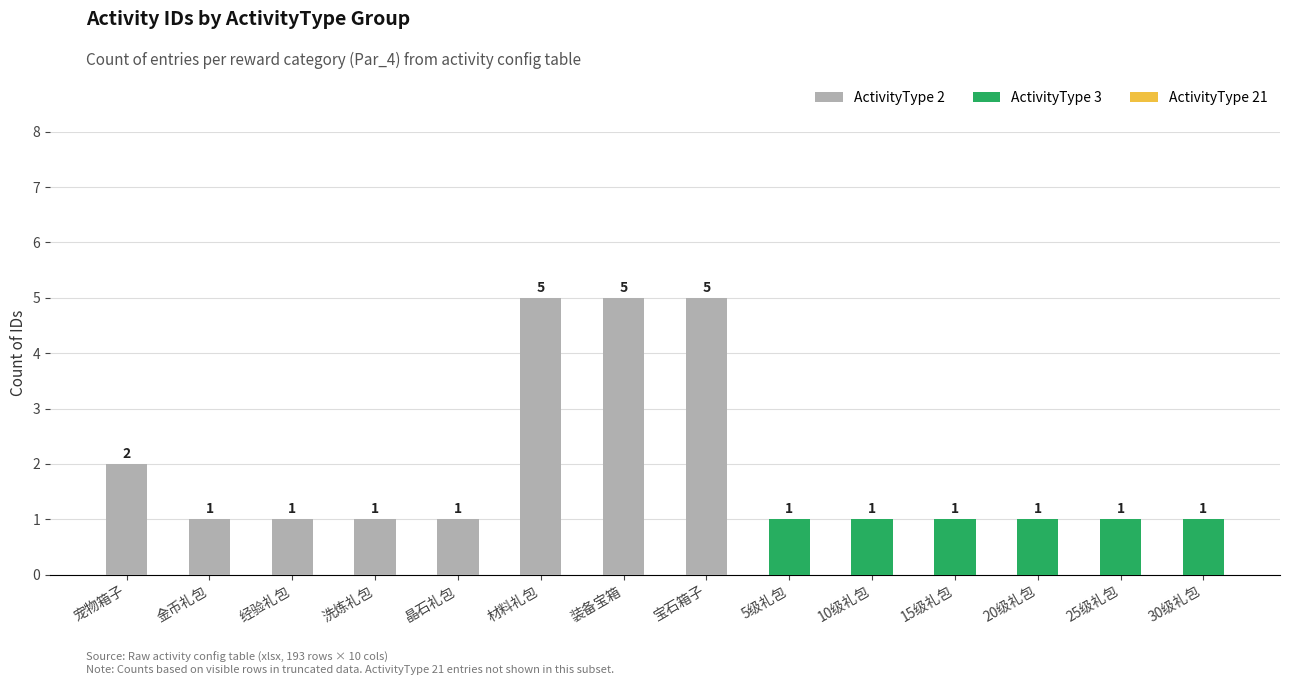

Is it true that ActivityType 2 equals 5 at 装备宝箱?

True